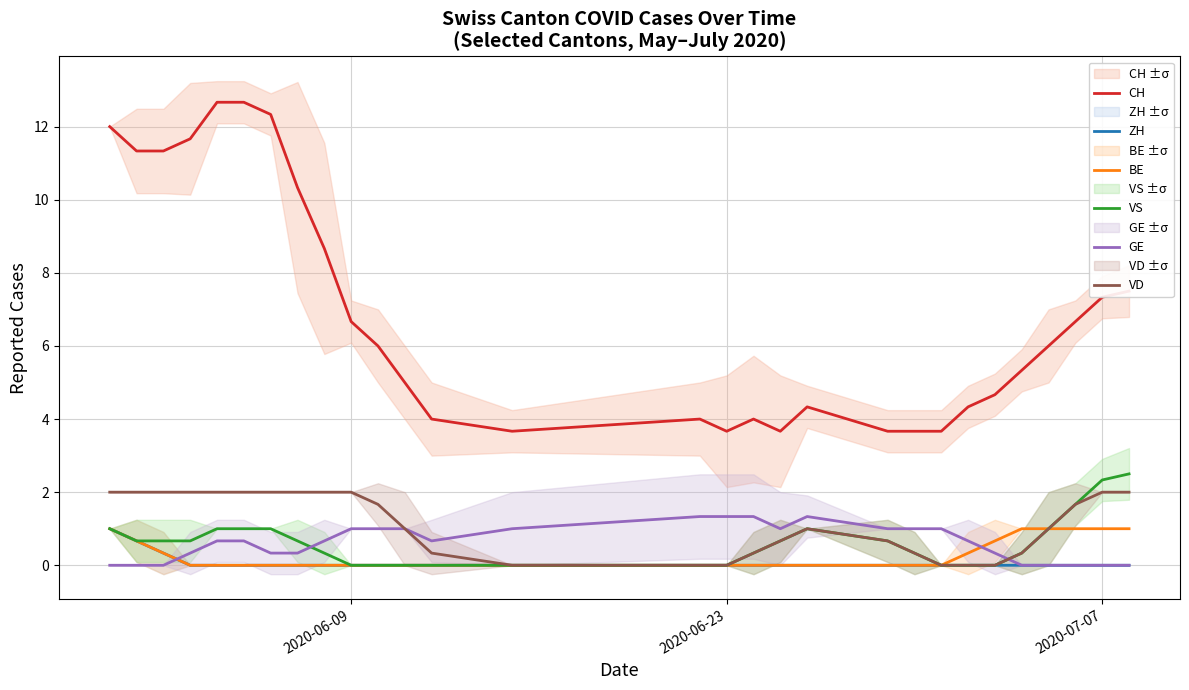

How many intersections are there between VD and GE?

1